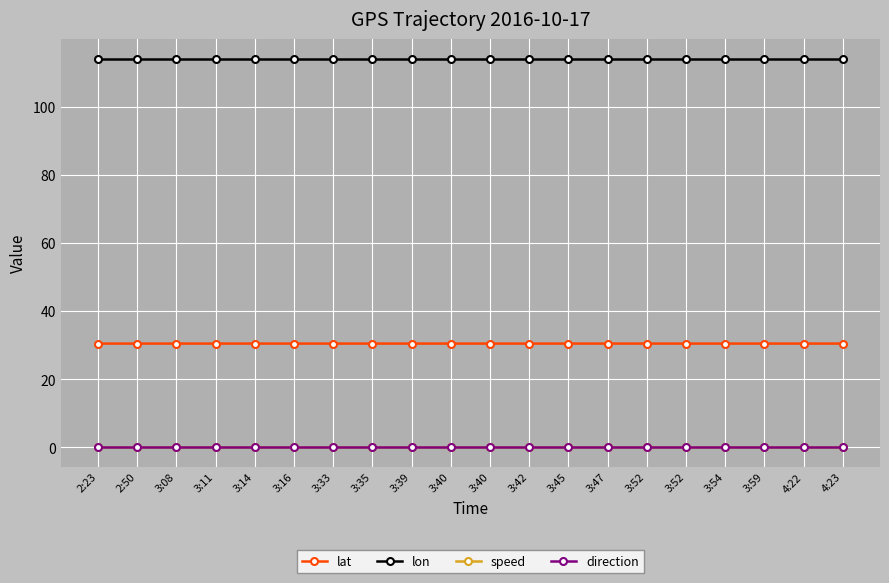

Is this an area chart (filled region under the line)?

No